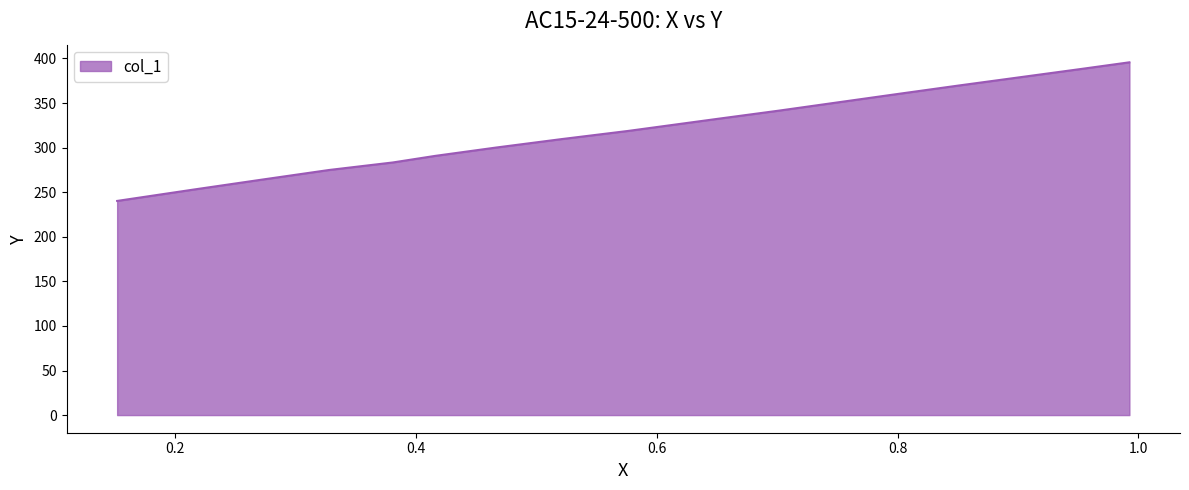

How many distinct data groups are displayed?

1